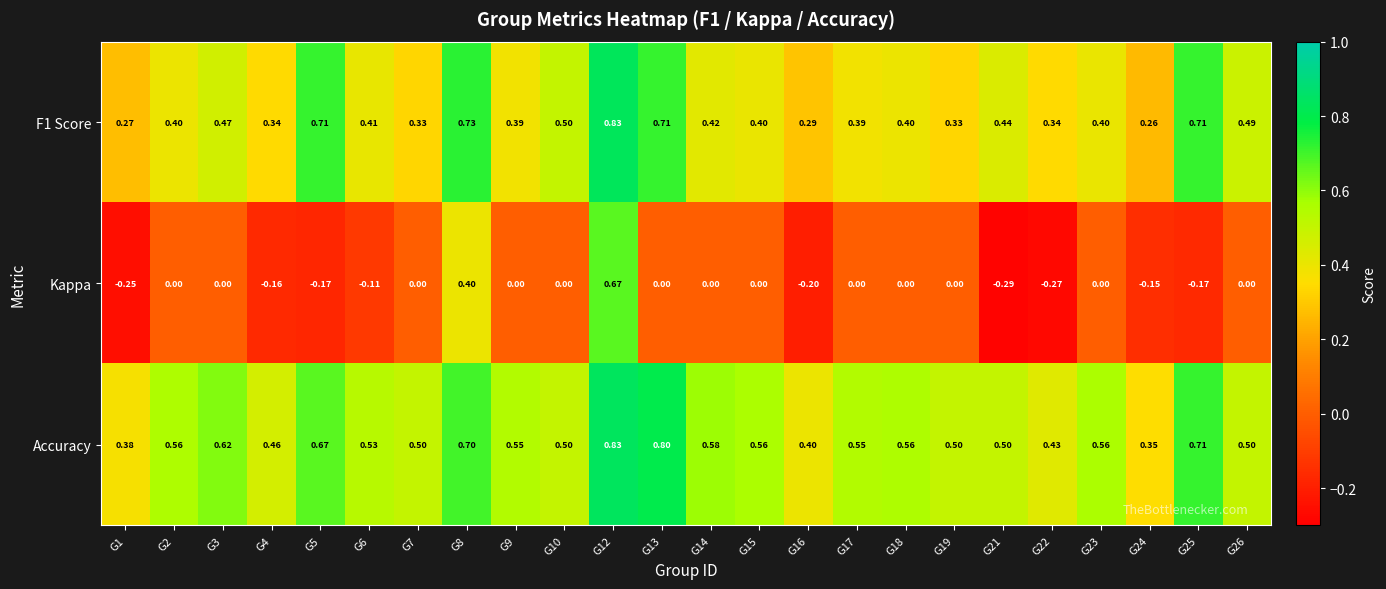

Which series has the widest spread of values?

Kappa